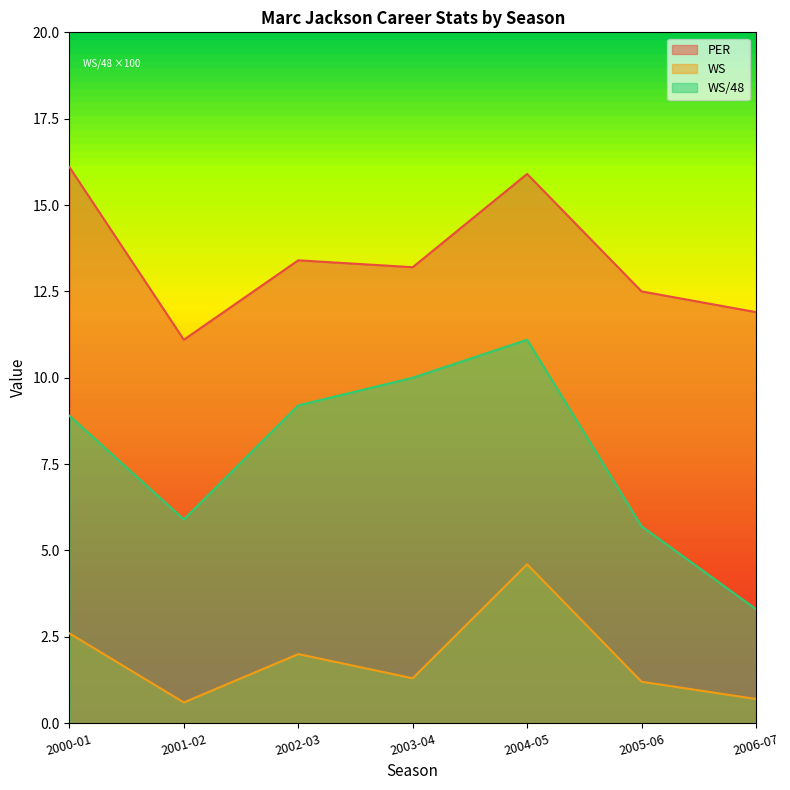

True or false: PER and WS/48 intersect in this chart.

False